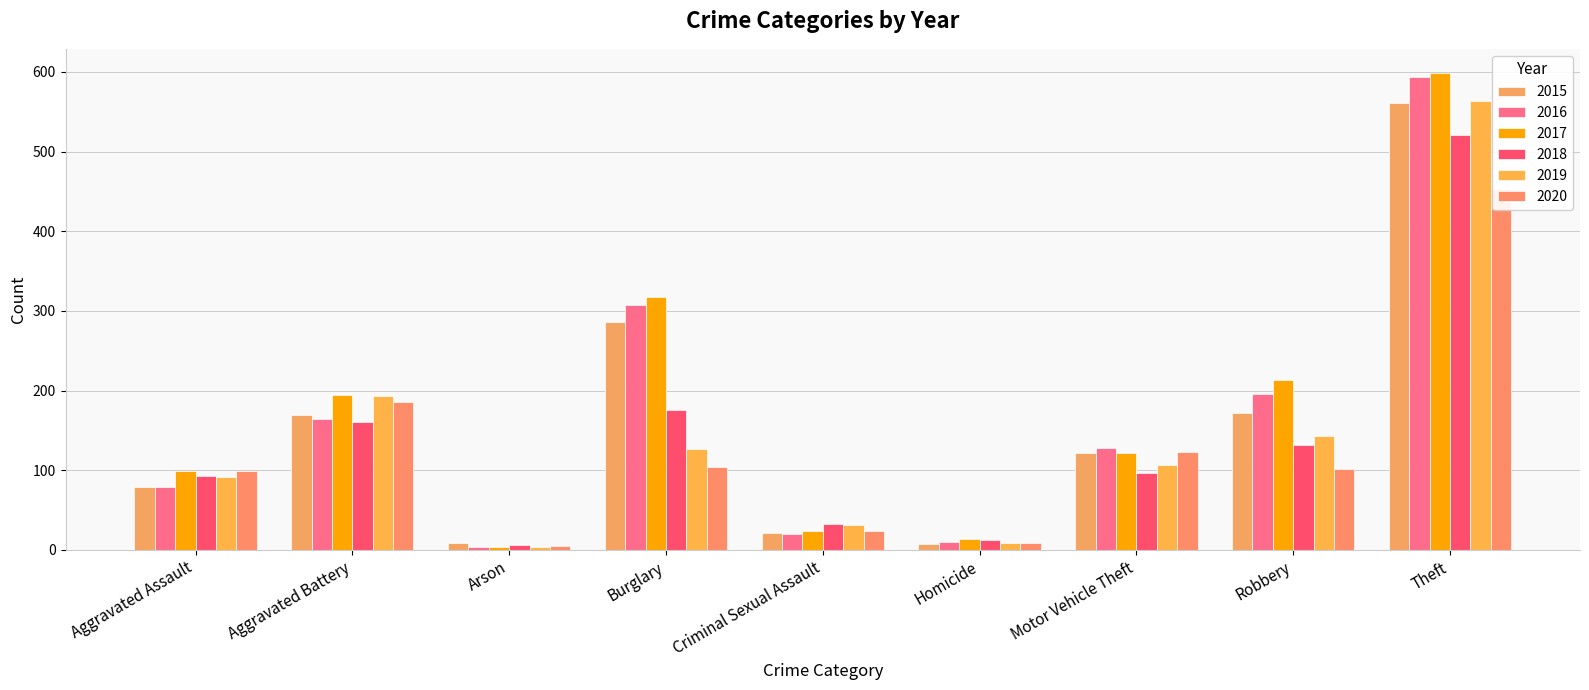

Rank the series at Aggravated Battery from highest to lowest value.

2017, 2019, 2020, 2015, 2016, 2018